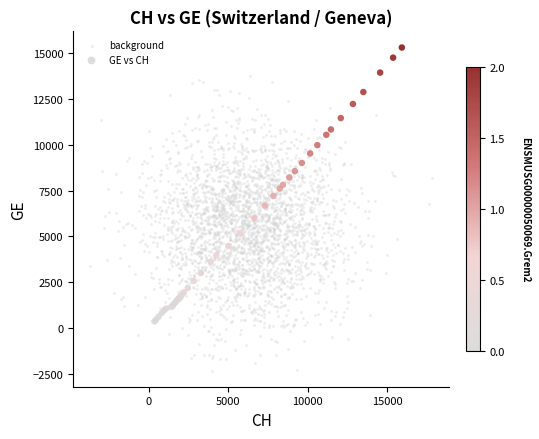

Which series has the largest Y range (max minus min)?

background